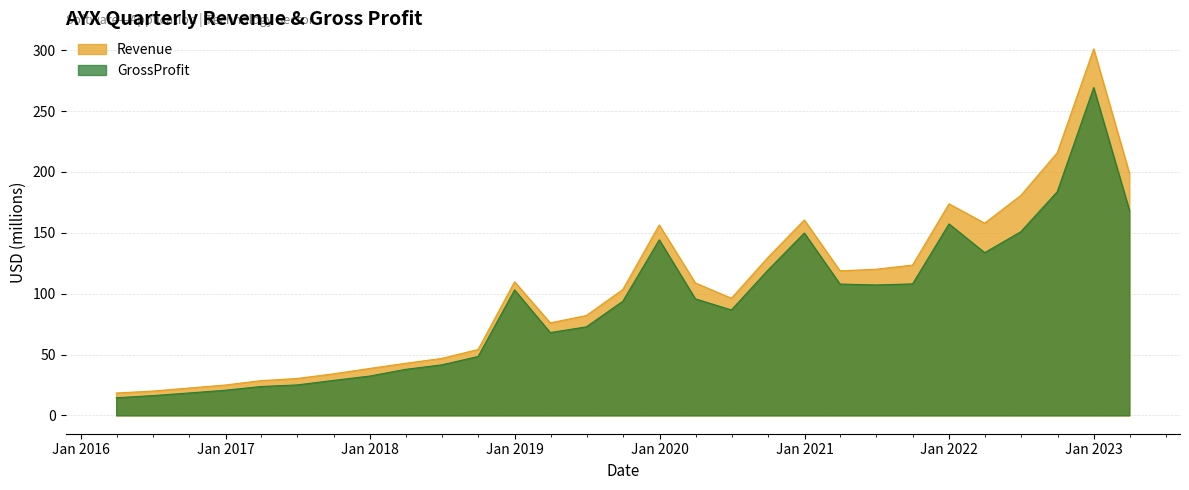

Rank the series at 2018Q2 from lowest to highest value.

GrossProfit, Revenue